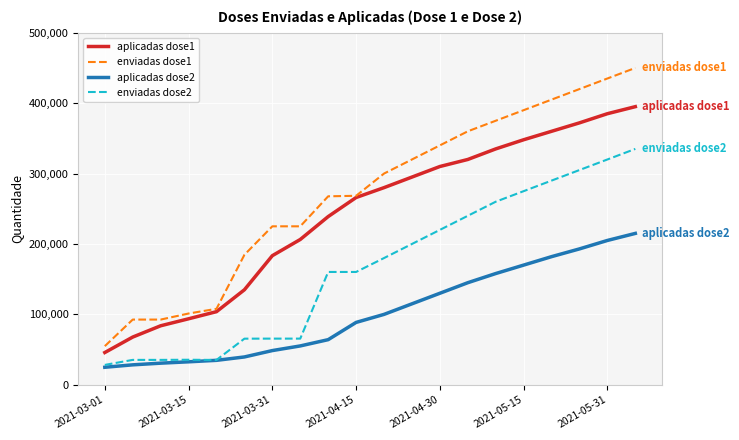

What is the difference between the maximum and minimum values in the aplicadas dose2 series?

190091